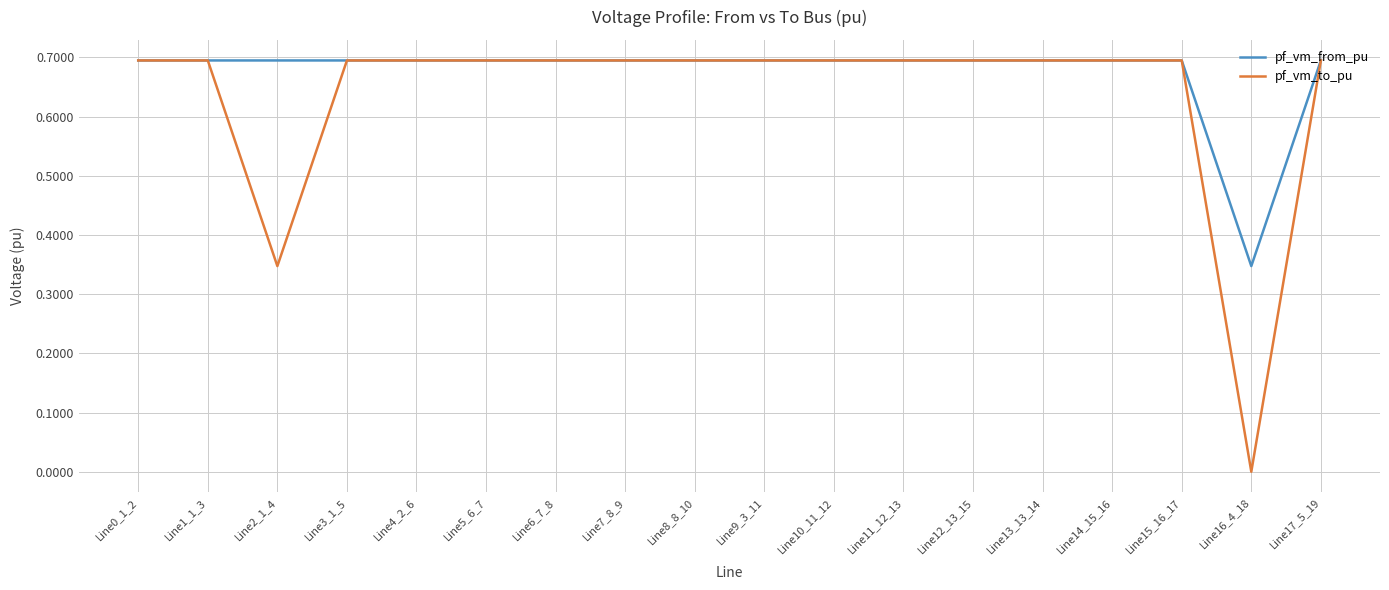

Which series has the largest range (max minus min)?

pf_vm_to_pu